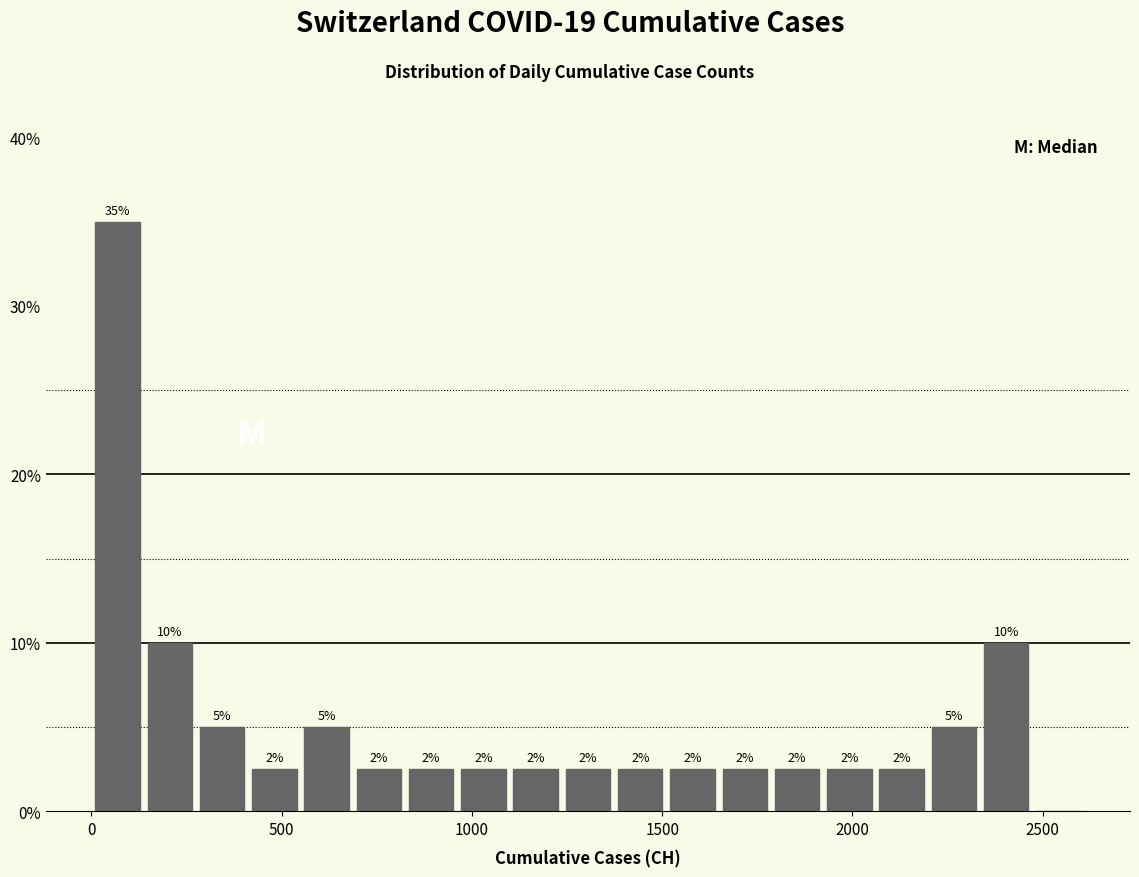

Read against the x-axis, roughly where is the centre of the tallest bar?

50